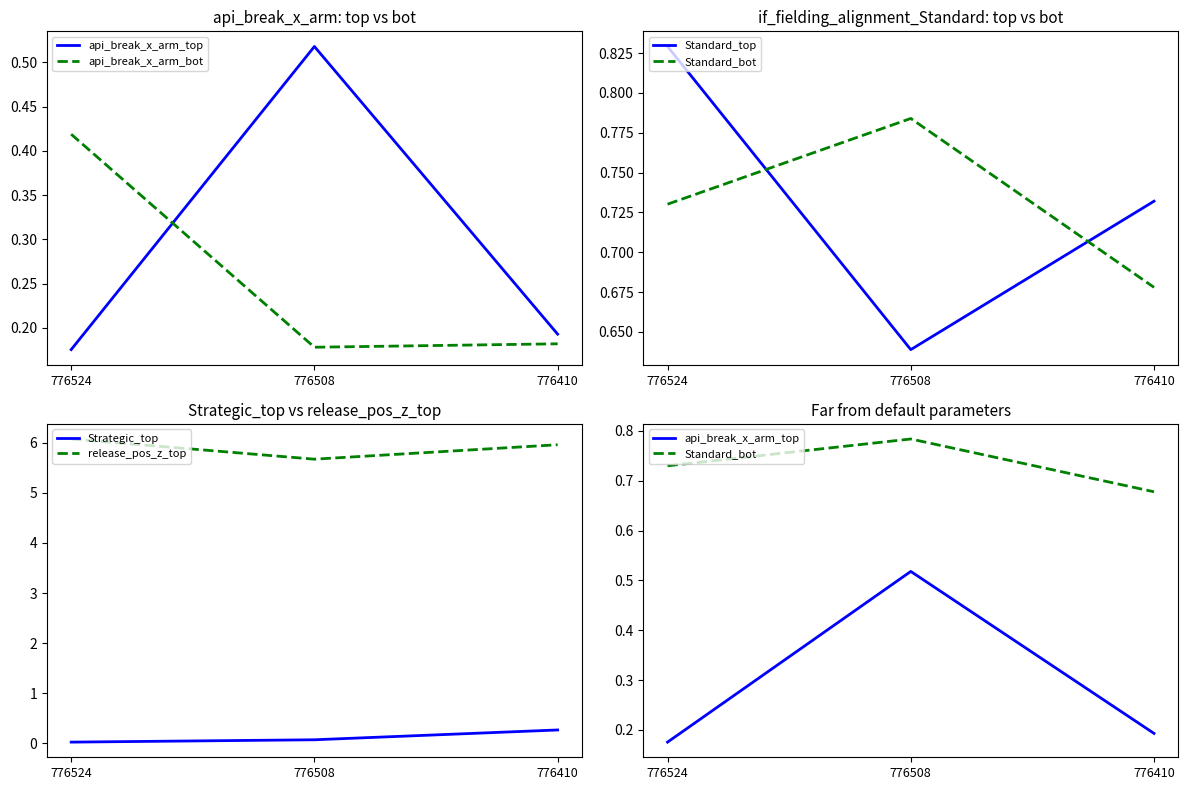

How many api_break_x_arm_top values are between 0 and 1?

3